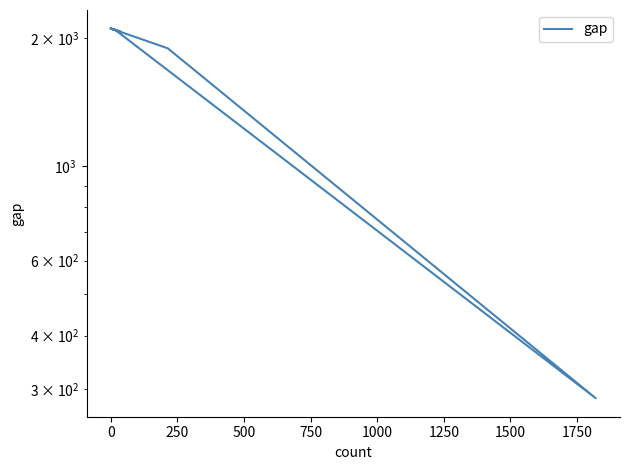

How many interior local peaks (higher than both neighbors) does the data have?

1